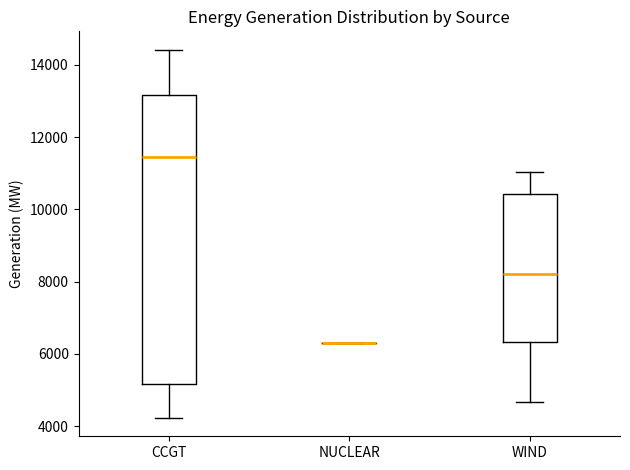

Which box is the tallest, from its lower edge to its upper edge?

CCGT